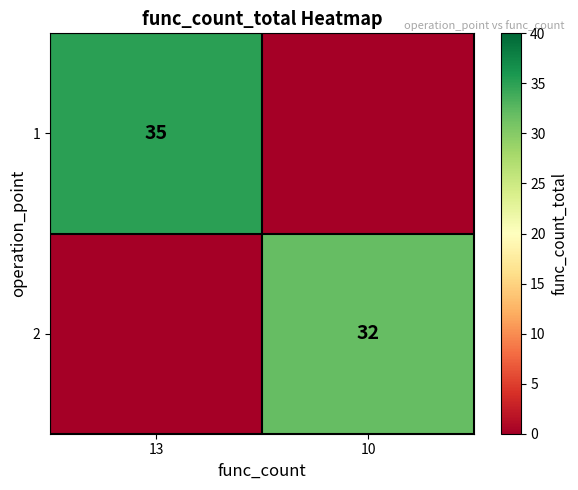

What is the spread (max minus min) of values at 13?

35